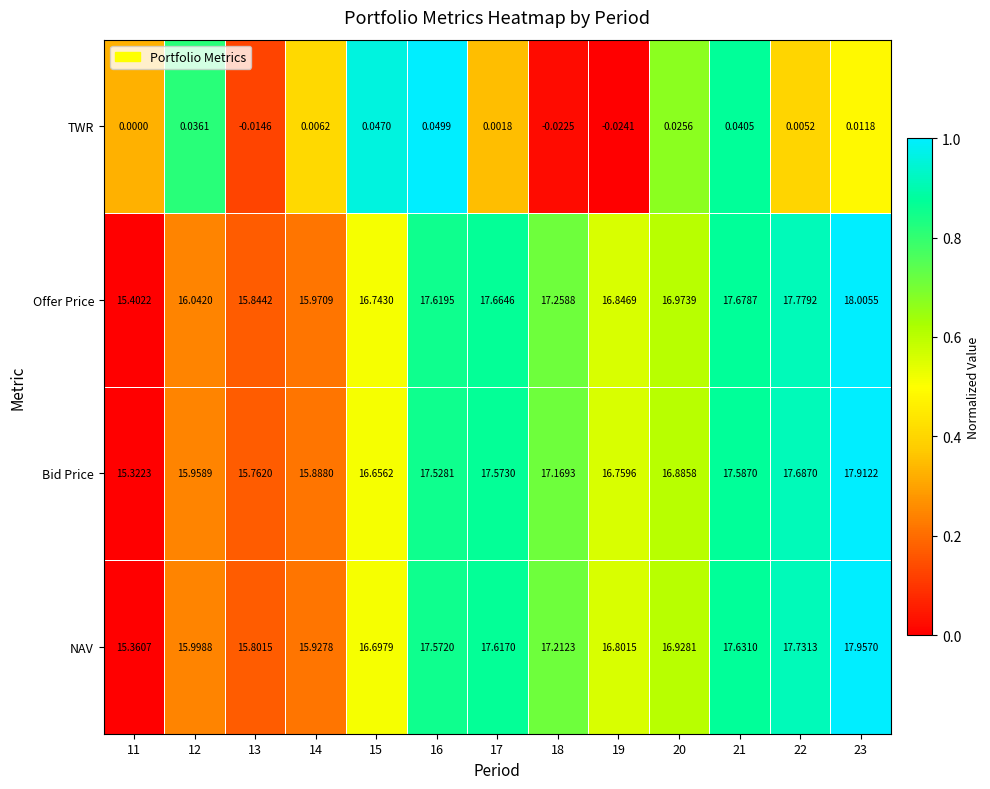

At which category is the sum across all series the highest?

23